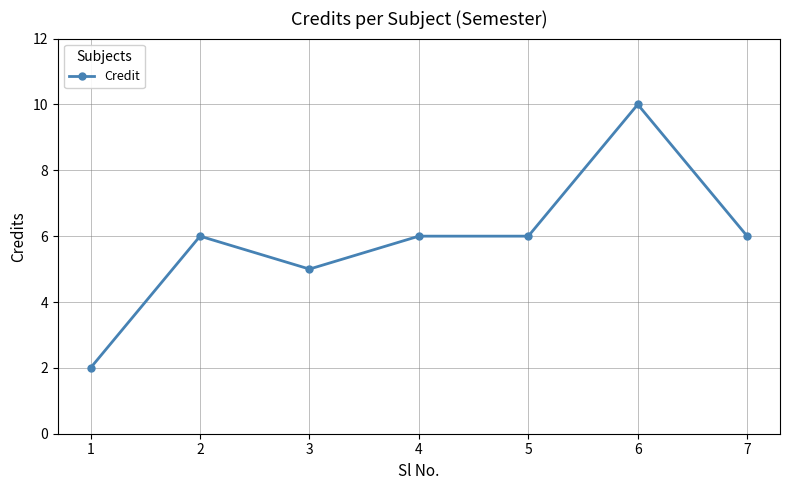

What is the change in value from 5 to 6?

+4